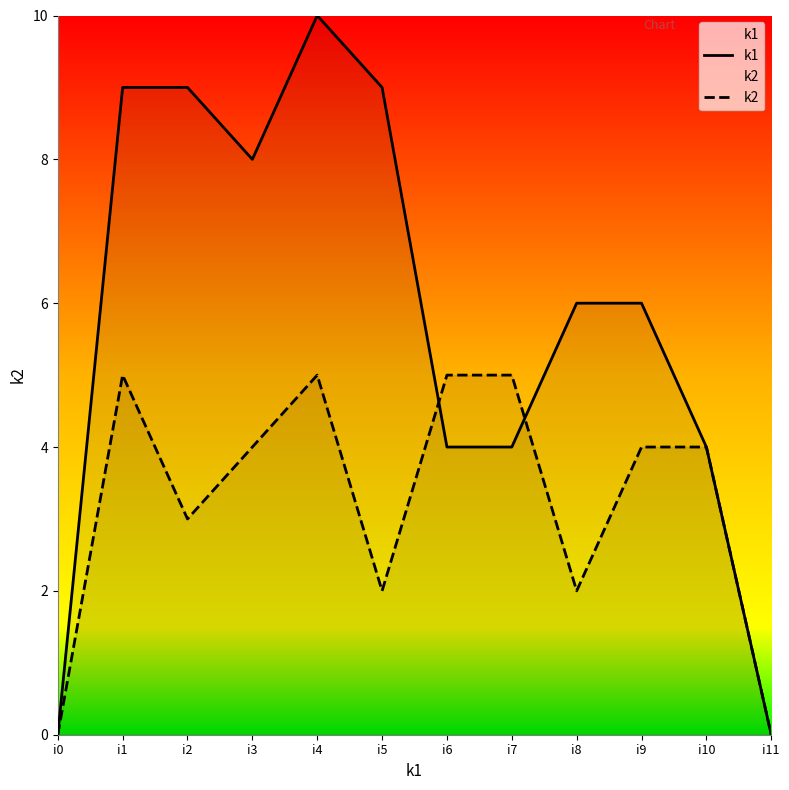

Where is the first local minimum for k1?

i3